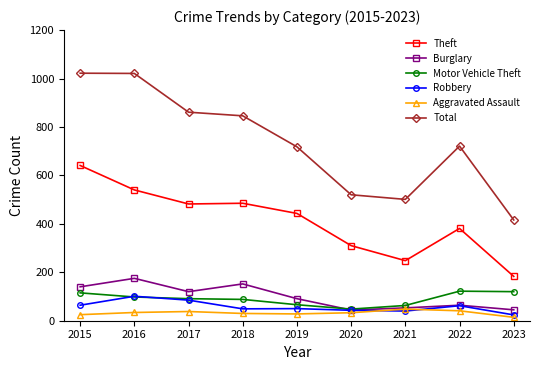

What is the greatest value displayed?

1022